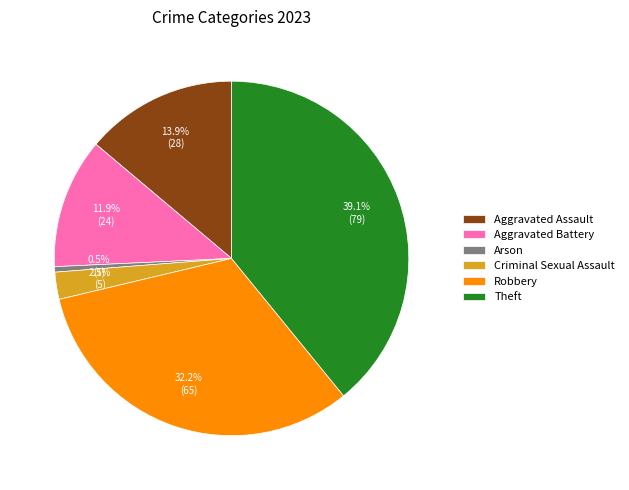

How many segments does this pie chart have?

6